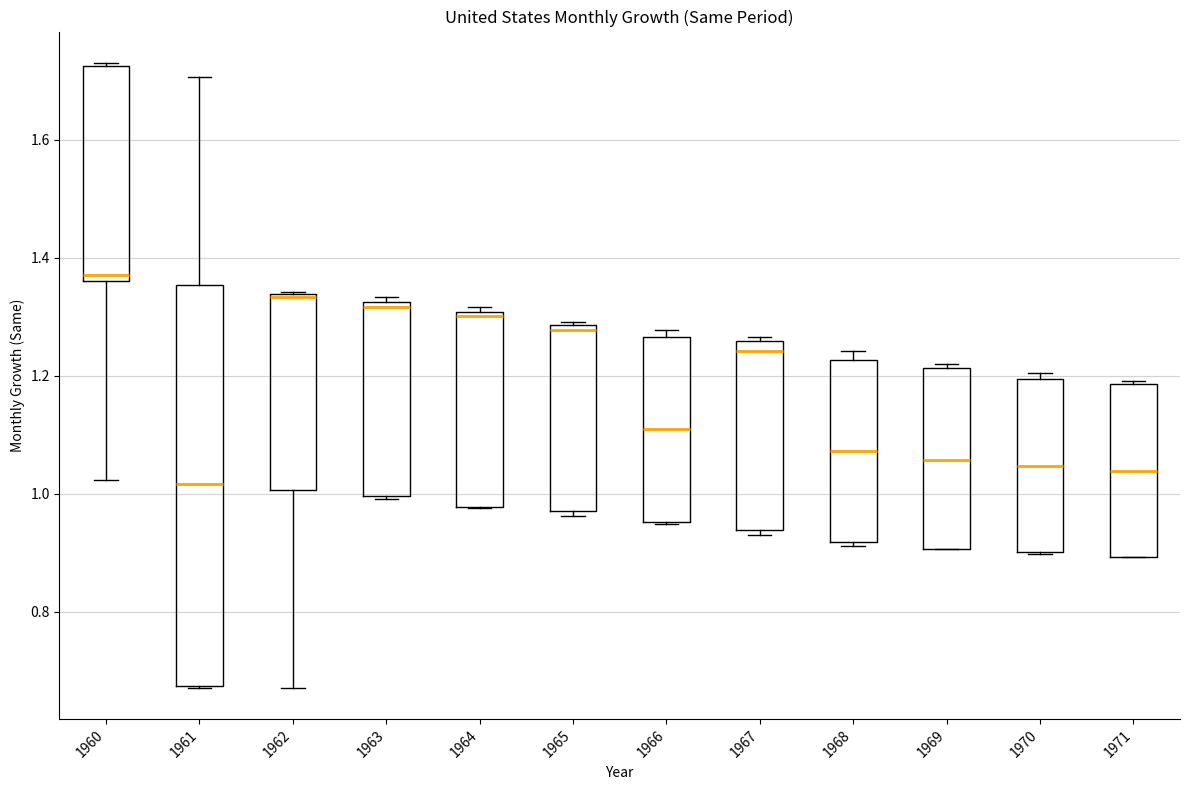

Which box's median line is the lowest?

1961